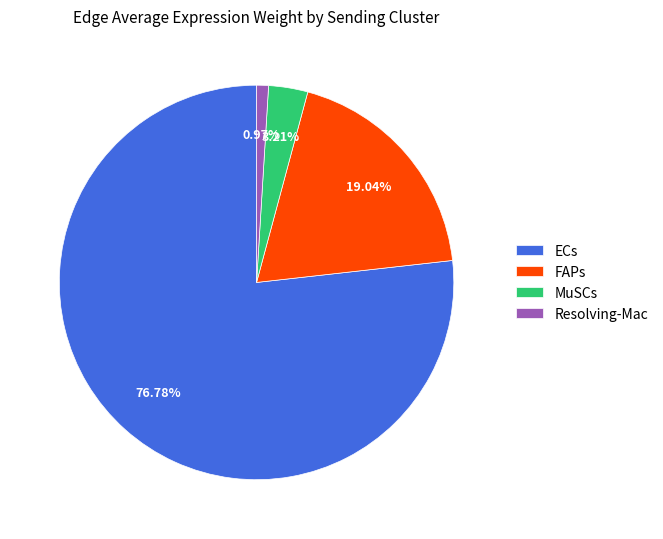

Which category has the smallest portion of the pie?

Resolving-Mac